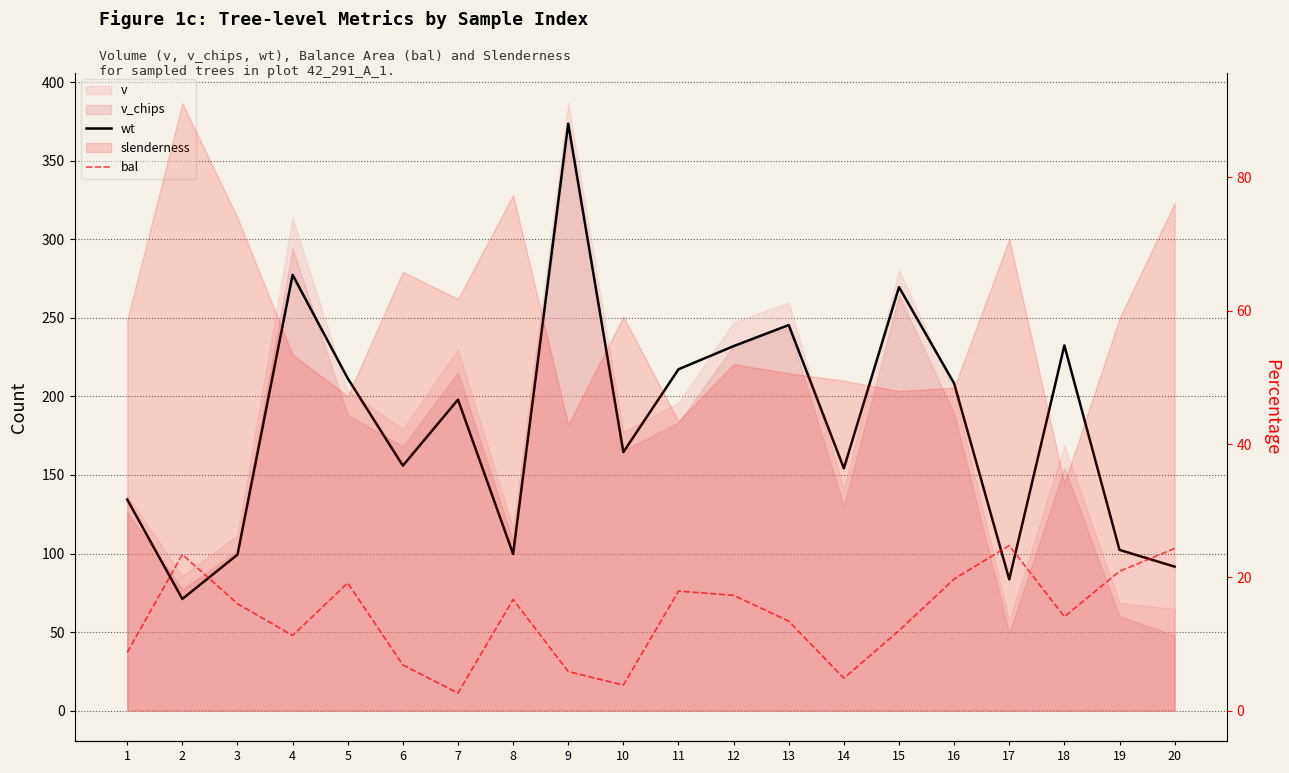

Does the chart have visible grid lines?

Yes